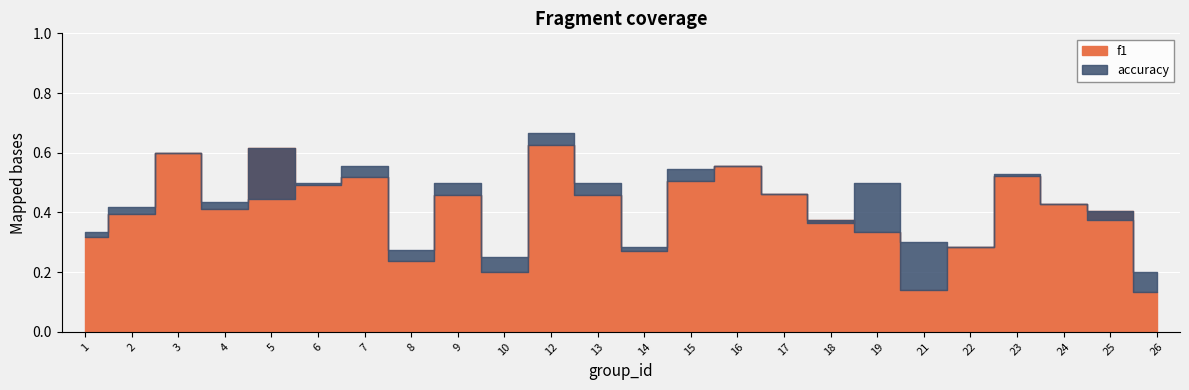

What are all the series names shown in the legend?

f1, accuracy